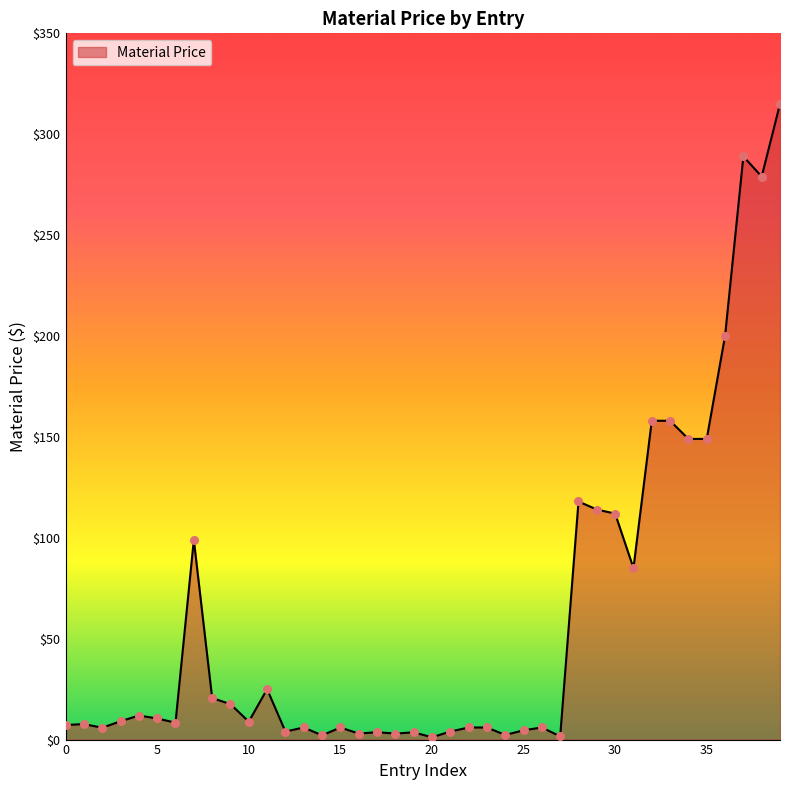

What is the greatest value displayed?

315.0